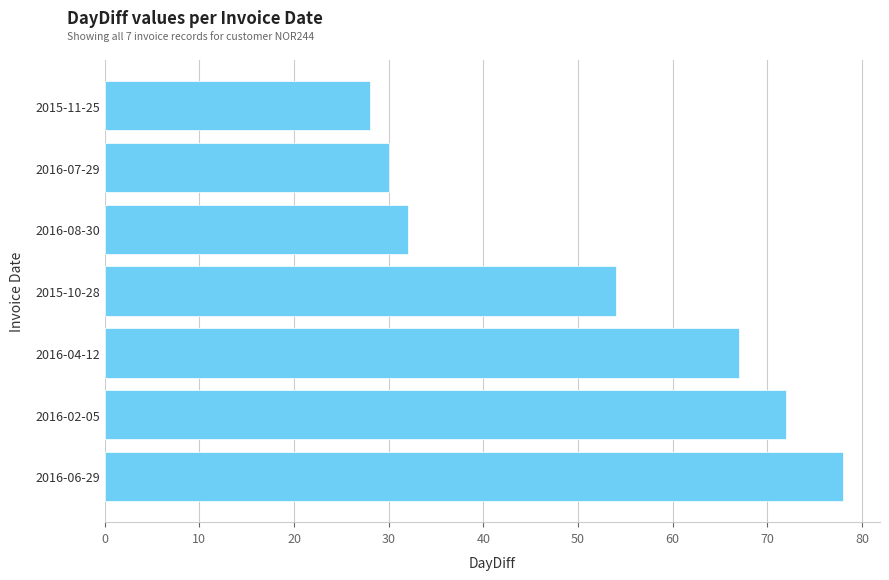

Rank the categories by value from highest to lowest.

2016-06-29, 2016-02-05, 2016-04-12, 2015-10-28, 2016-08-30, 2016-07-29, 2015-11-25